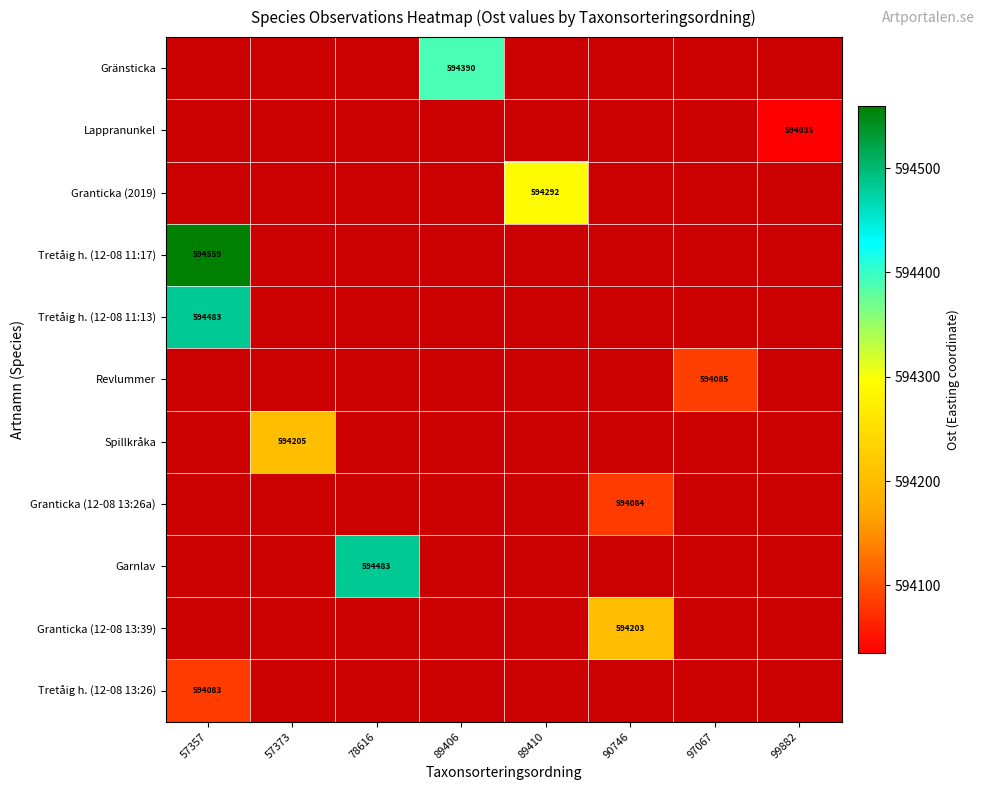

The value of Spillkråka at 57373 is 137747. True or false?

False